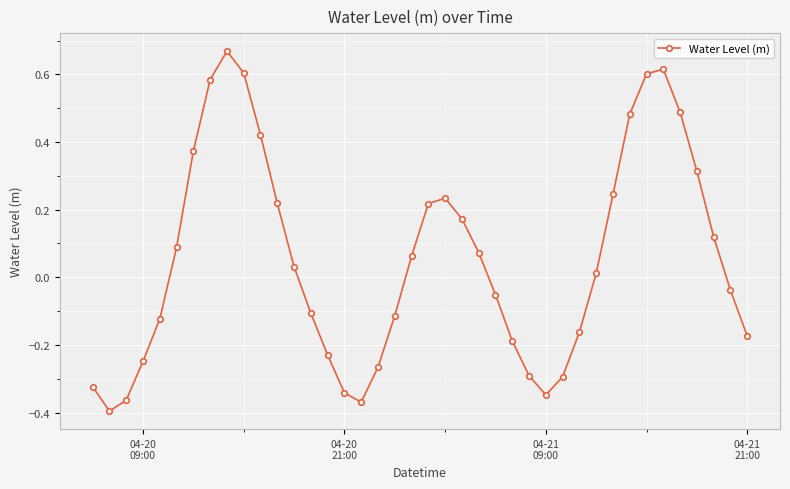

True or false: there are more than 1 points higher than both neighbors.

True